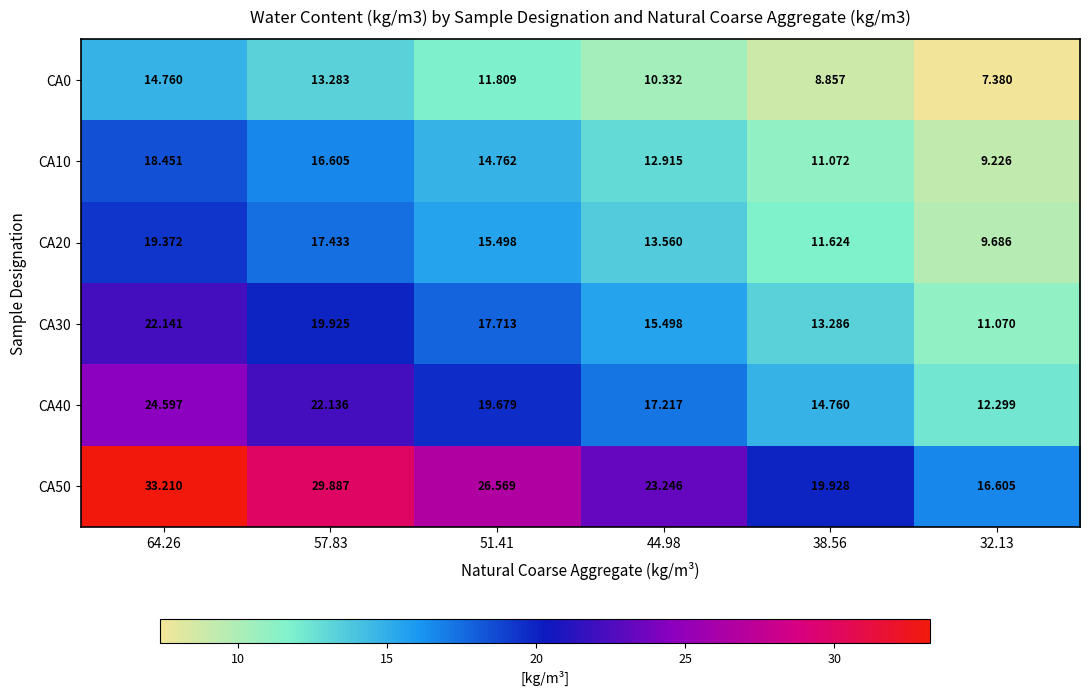

Which series changed the most between 51.41 and 32.13?

CA50